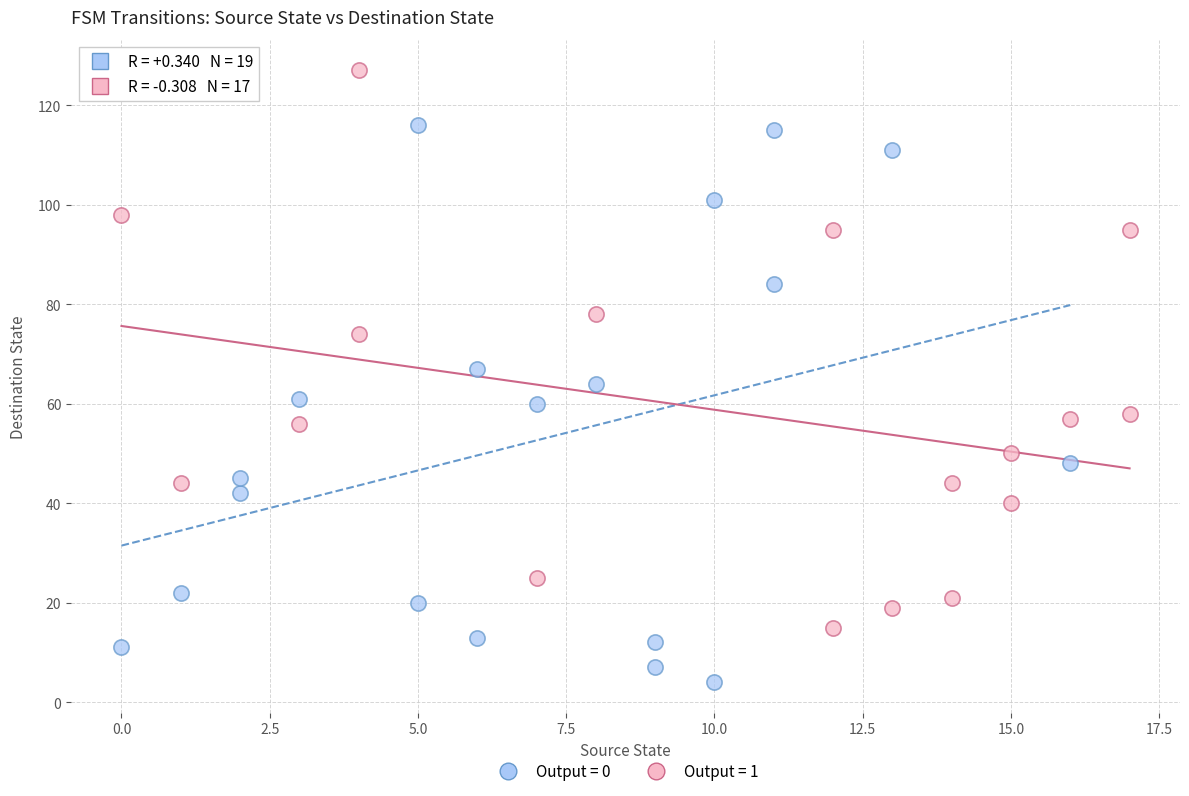

Which series reaches the minimum Y coordinate?

Output = 0